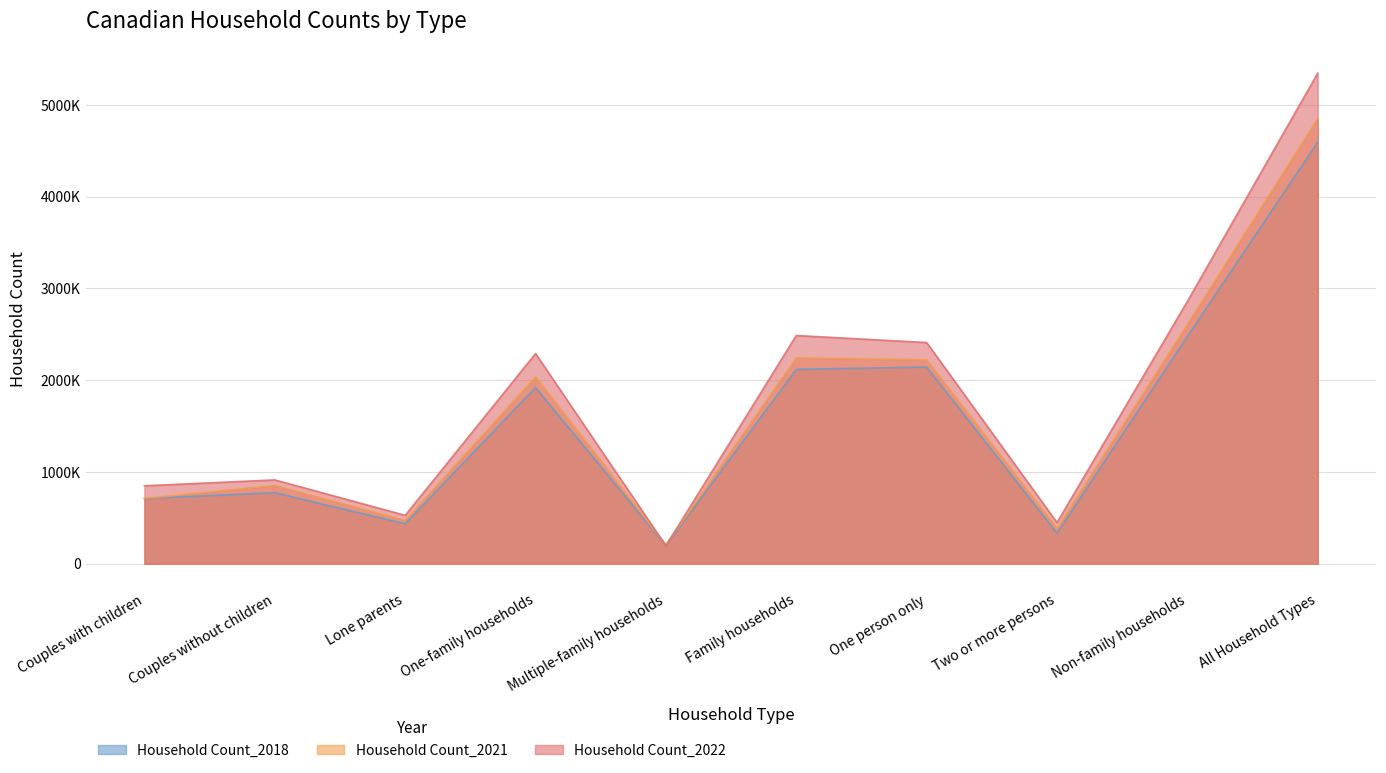

At which label does Household Count_2018 reach its peak?

All Household Types